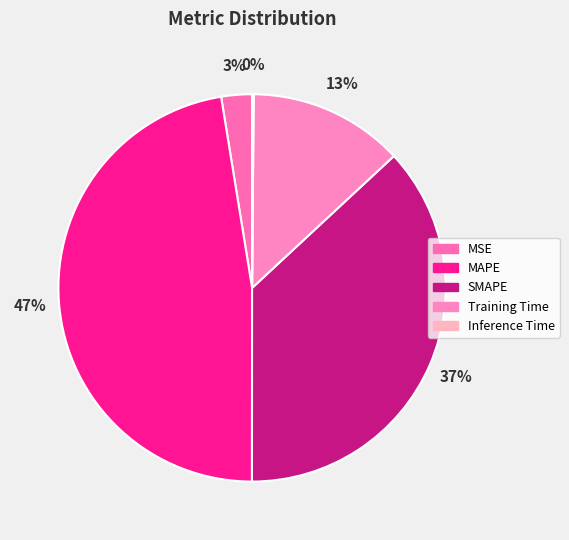

What percentage is the Training Time slice, to the nearest percent?

13%